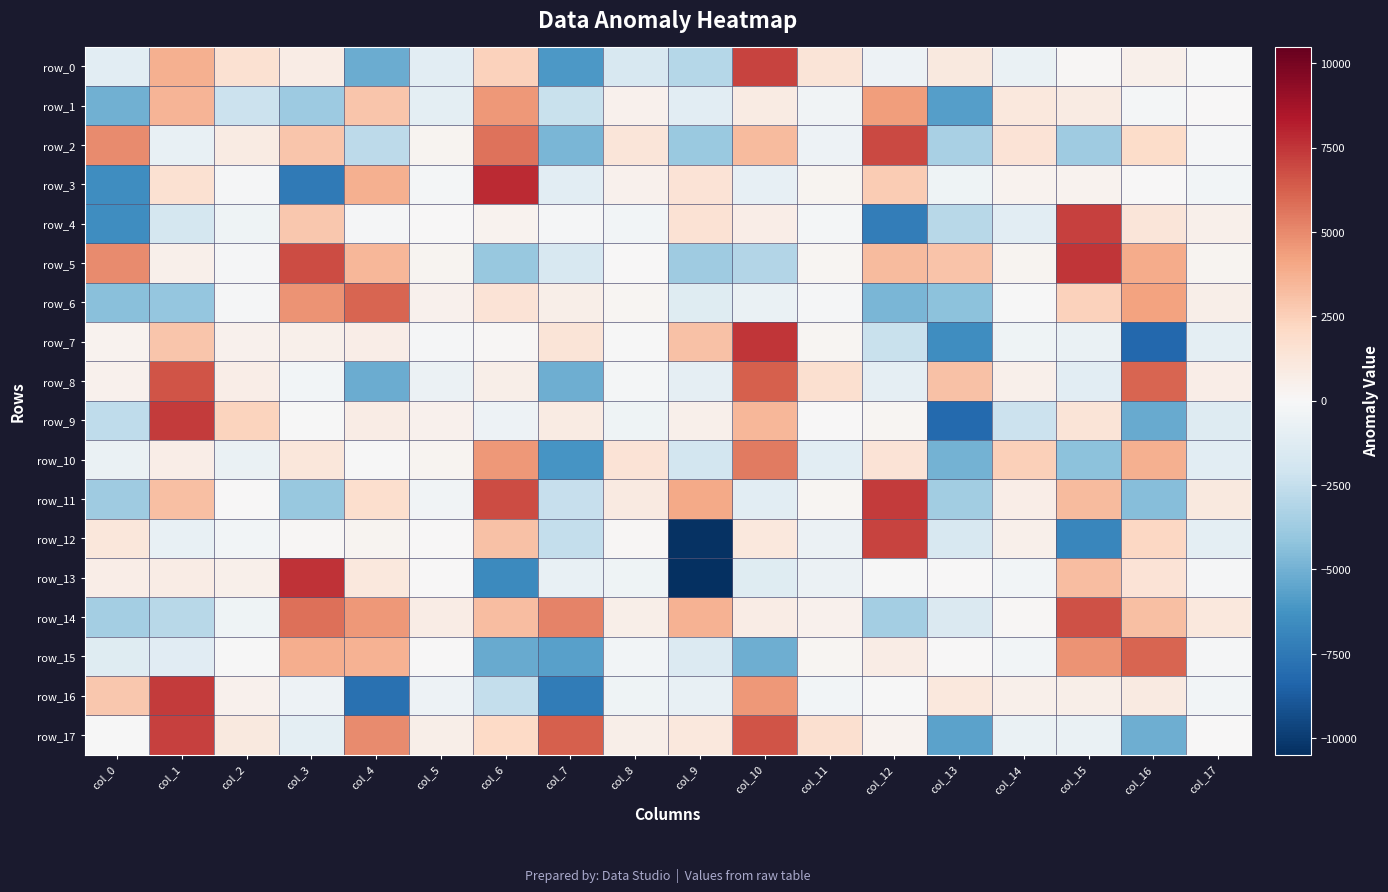

List the labels in order of row_0 value, smallest first.

col_7, col_4, col_9, col_8, col_0, col_5, col_14, col_12, col_17, col_15, col_16, col_3, col_13, col_11, col_2, col_6, col_1, col_10